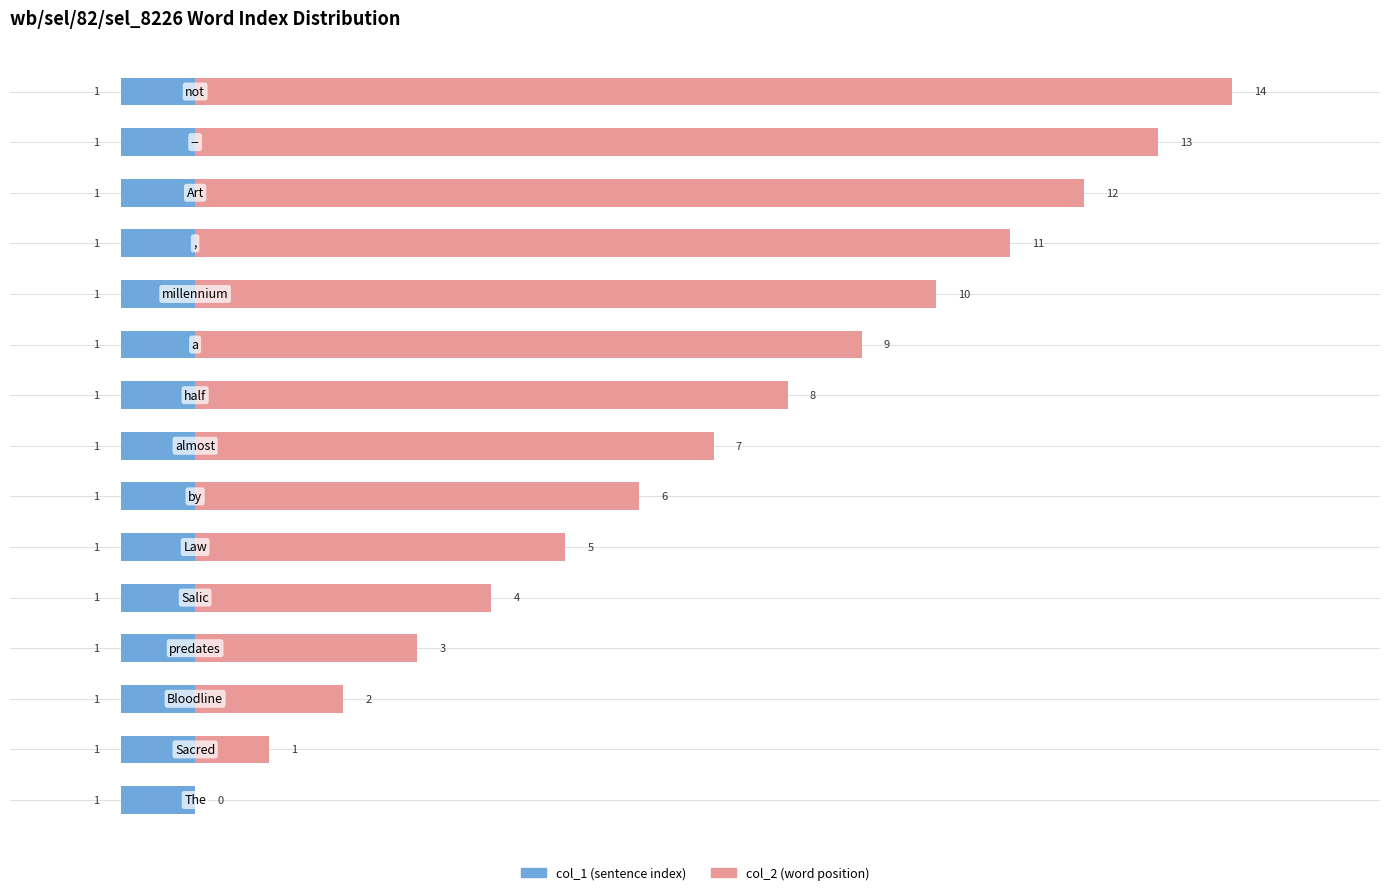

Is it true that col_2 equals 19.1 at 11?

False